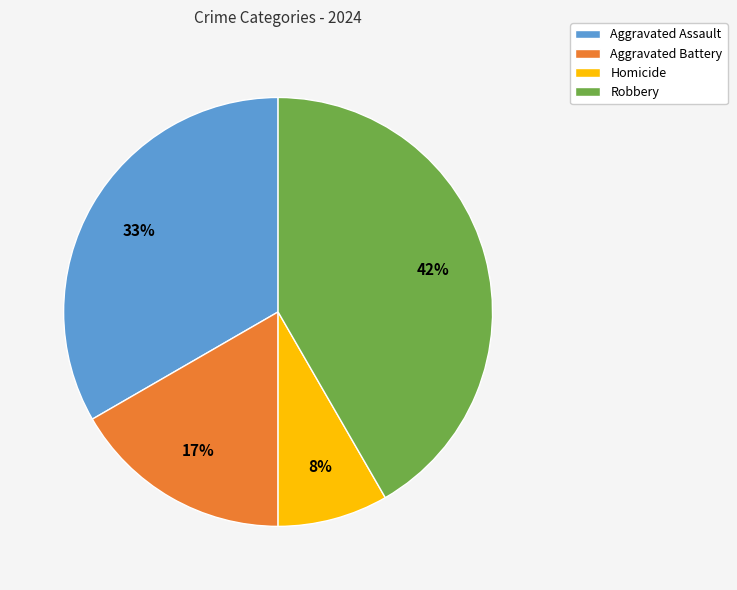

Does Robbery account for over 50% of the chart?

No